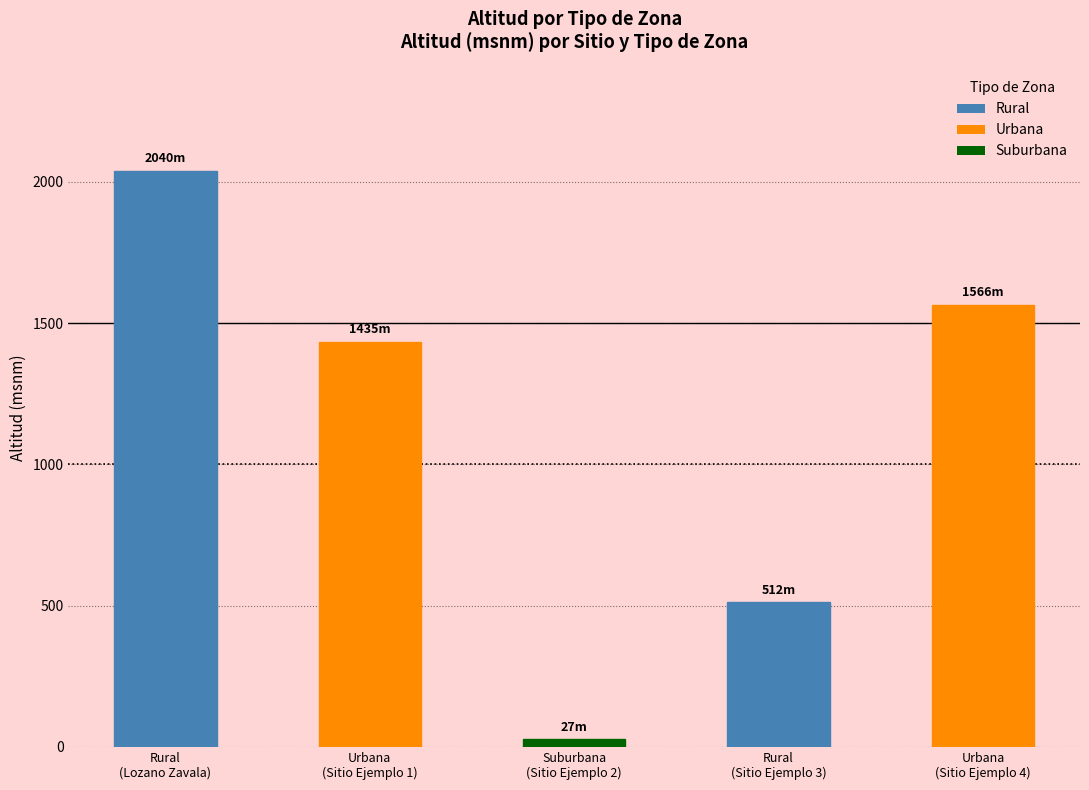

The chart shows a value of 1566.0 at Urbana
(Sitio Ejemplo 4). True or false?

True